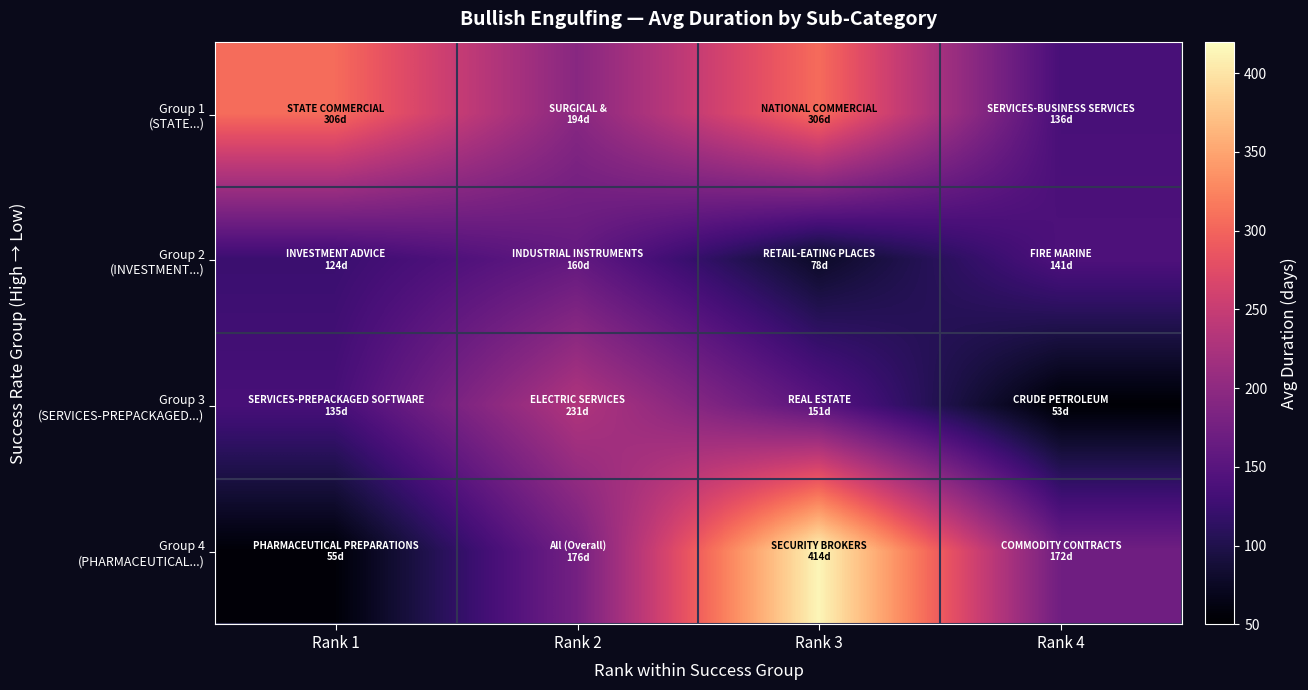

Which category has the lowest value across all series?

Rank 4